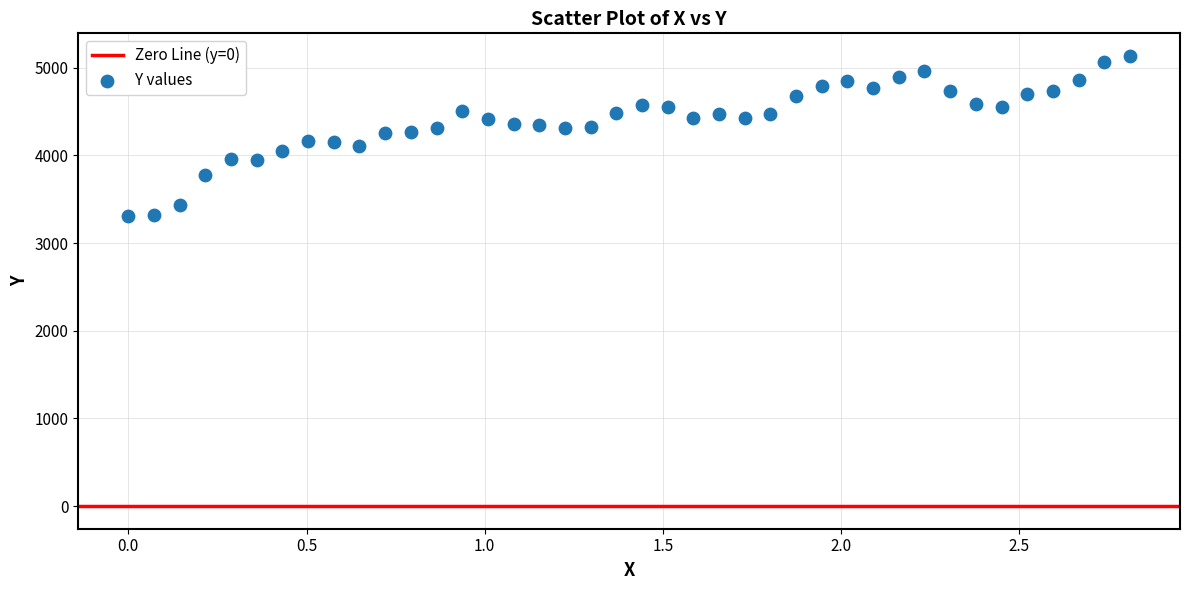

What is the range of X values (max minus min)?

2.8